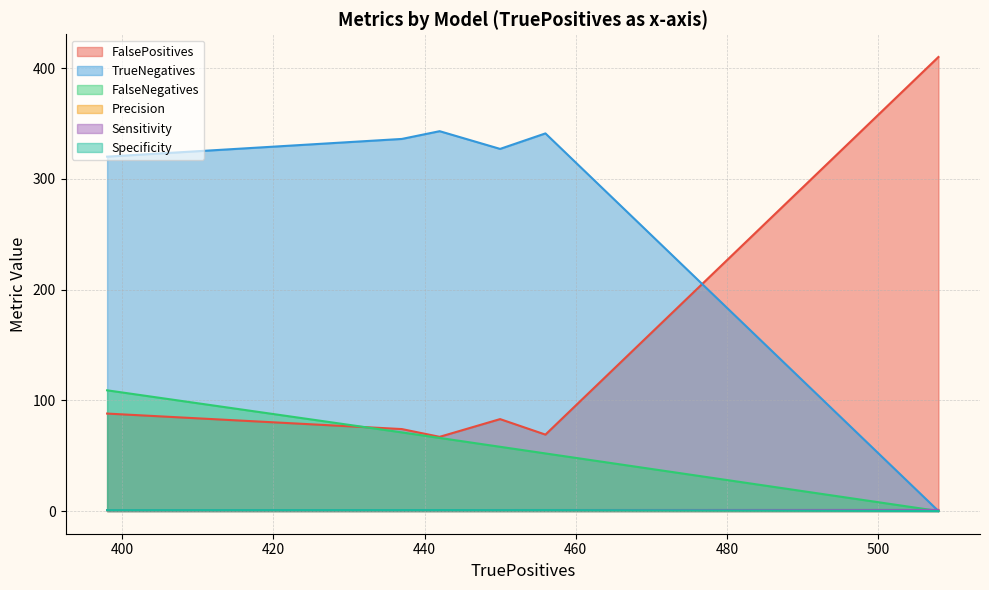

Which series has the largest total across all categories?

TrueNegatives